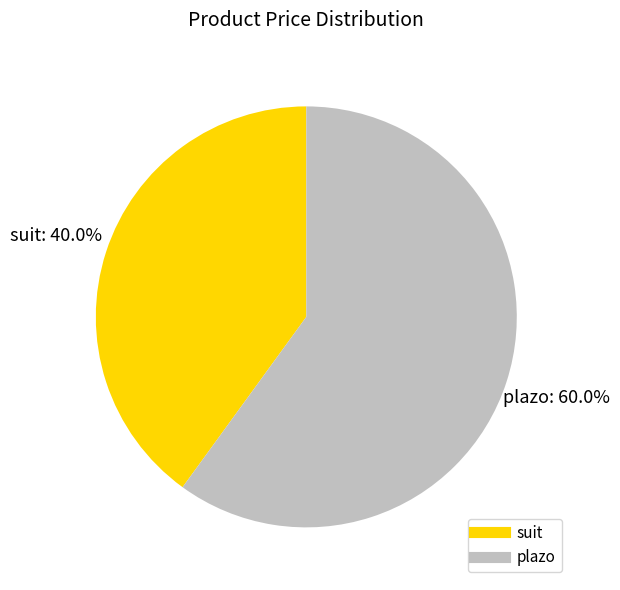

Which slice is the largest?

plazo